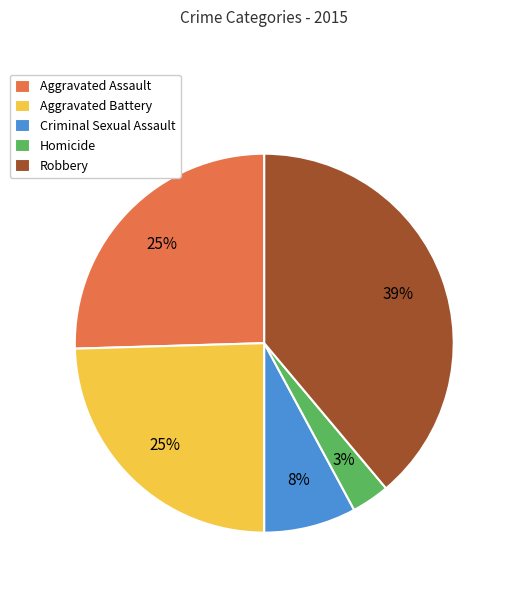

How many segments does this pie chart have?

5